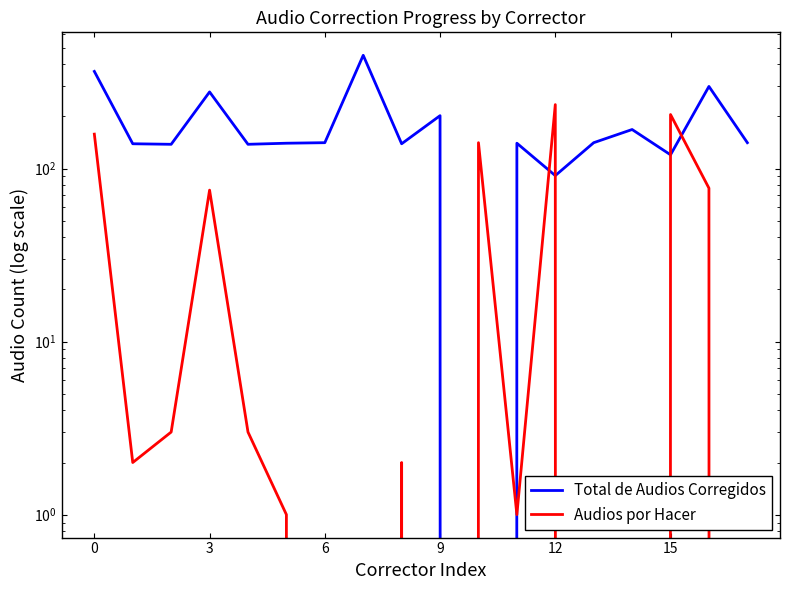

How many values in Total de Audios Corregidos are above zero?

17